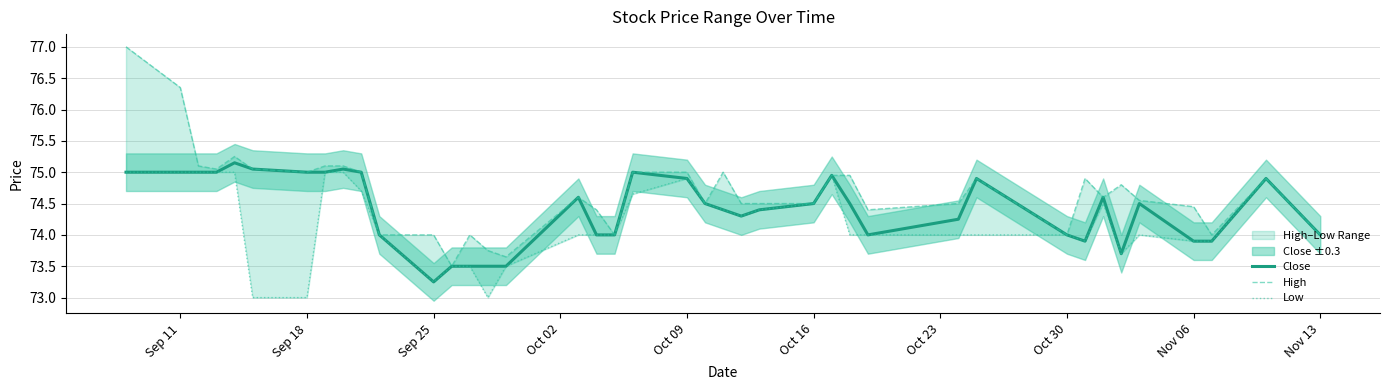

Is it true that Close equals 47.7 at Nov 06?

False